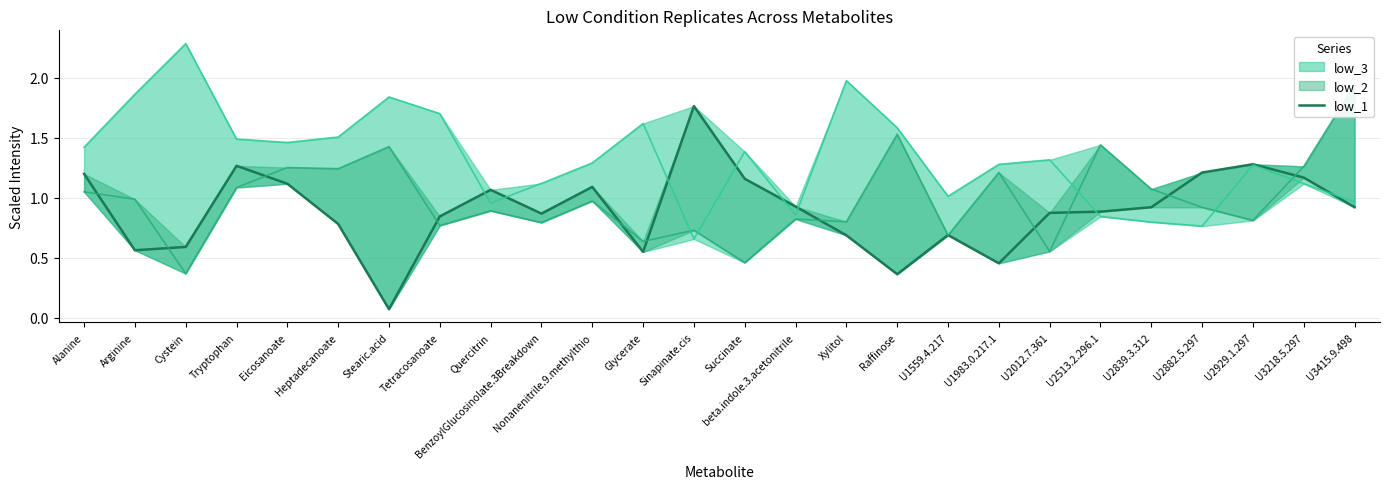

What is the difference between the maximum and second lowest values?

1.4